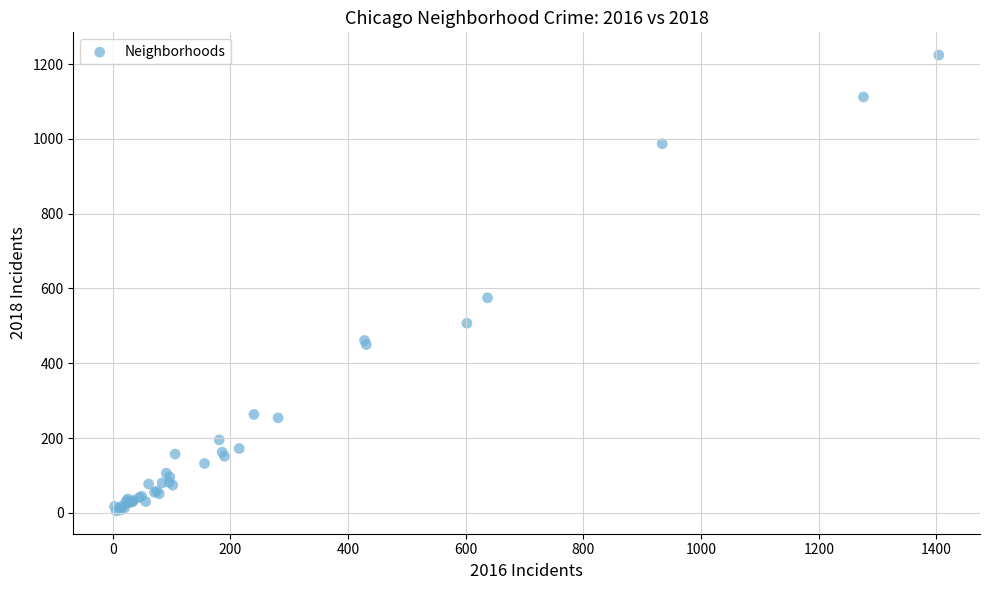

What Y value in the scatter plot is closest to 614?

575